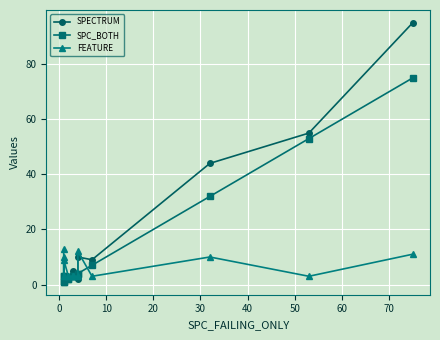

Does the chart display data point markers on the line(s)?

Yes